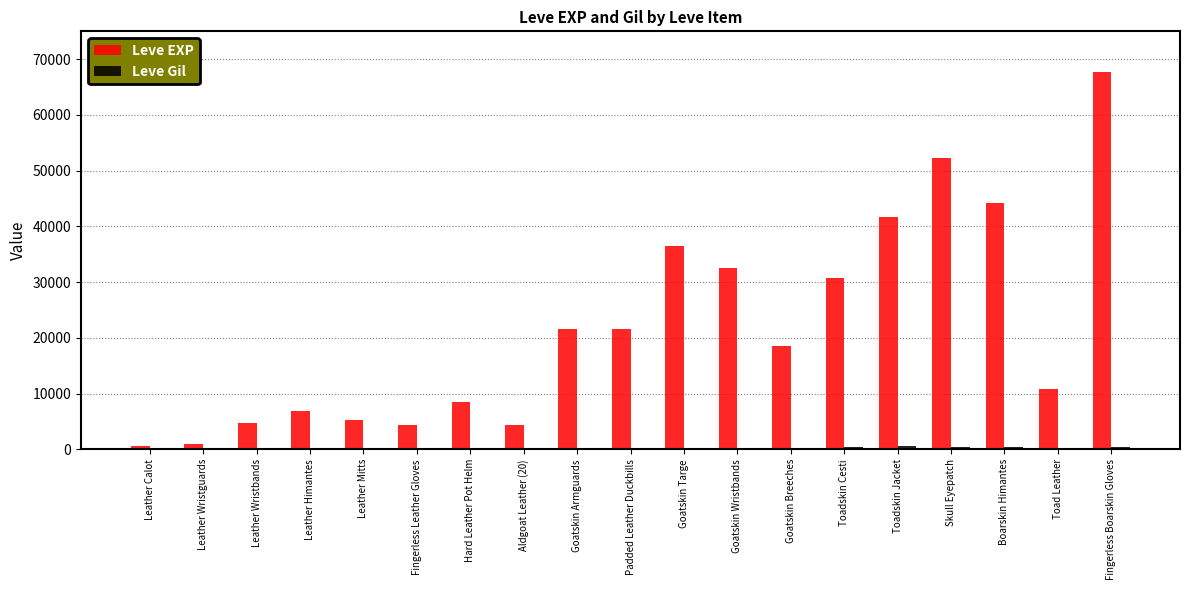

What is the sum of all Leve EXP values?

413440